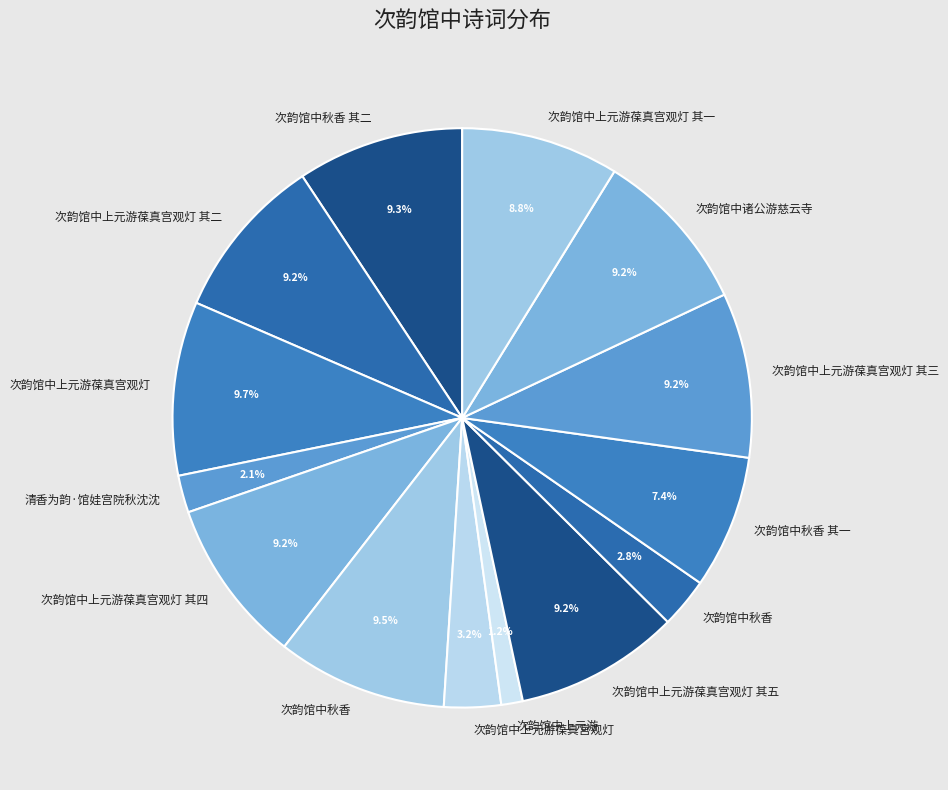

Count the number of slices in the pie.

14